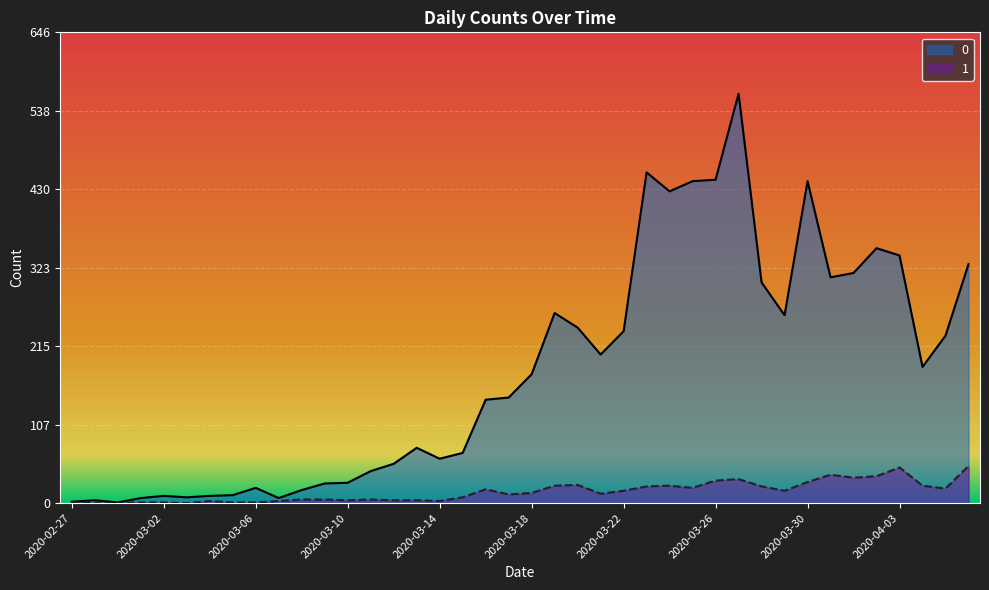

The 0 series shows 105 at 2020-03-13. True or false?

False